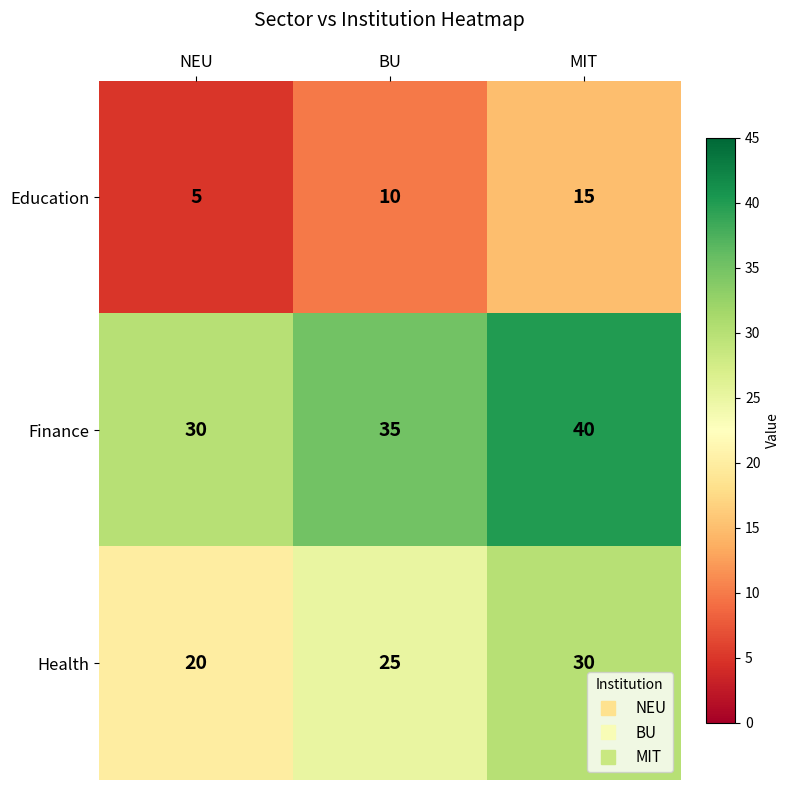

At which category does the chart reach its peak across all series?

MIT